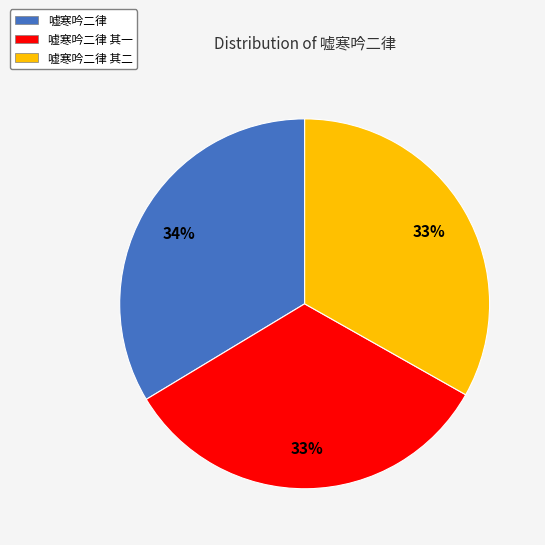

Does any single category account for the majority?

No